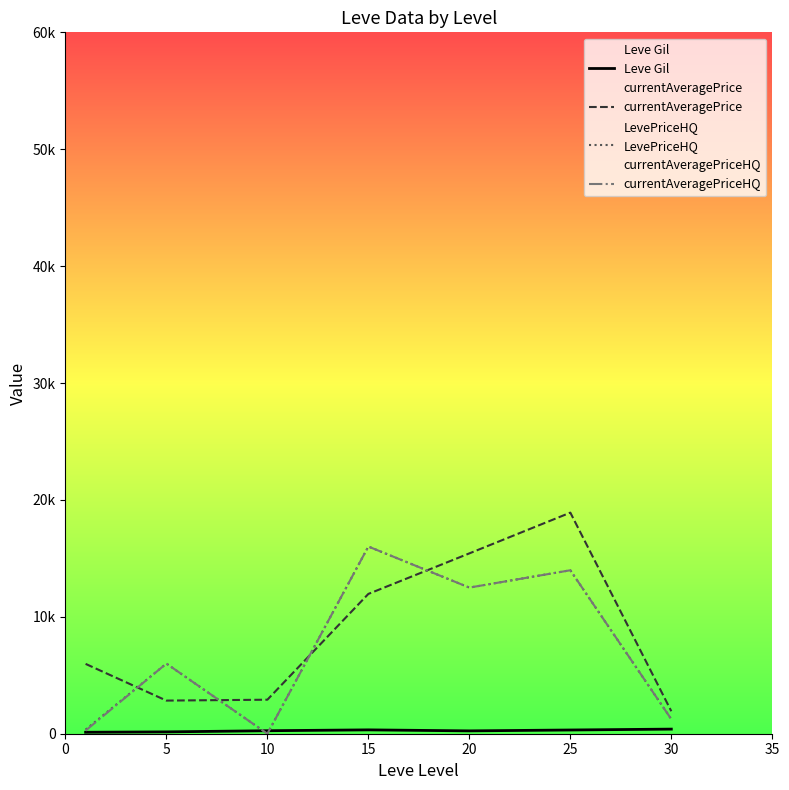

Which series has the largest range (max minus min)?

currentAveragePrice